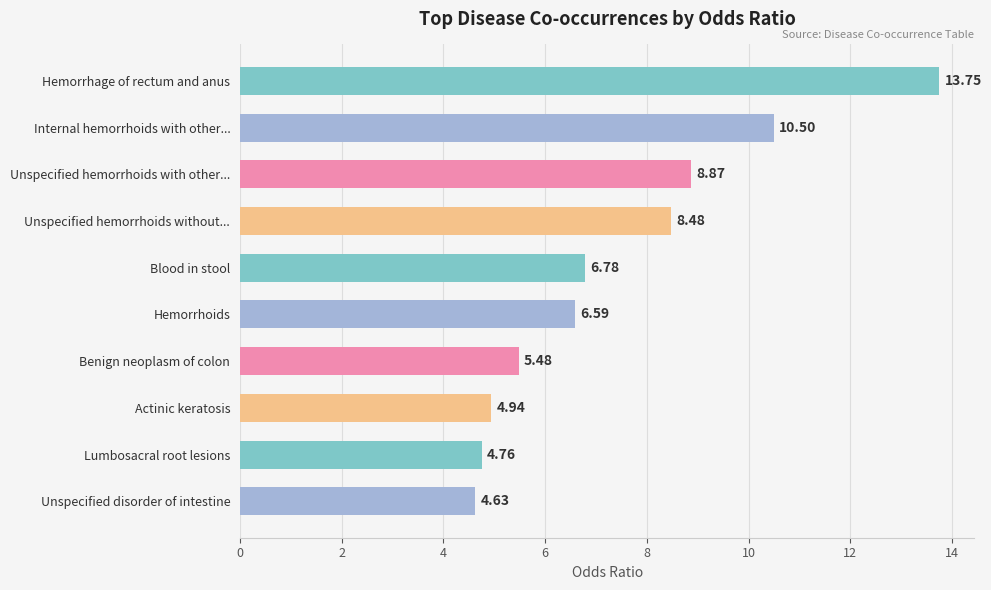

List the labels in order of value, smallest first.

Unspecified disorder of intestine, Lumbosacral root lesions, Actinic keratosis, Benign neoplasm of colon, Hemorrhoids, Blood in stool, Unspecified hemorrhoids without..., Unspecified hemorrhoids with other..., Internal hemorrhoids with other..., Hemorrhage of rectum and anus